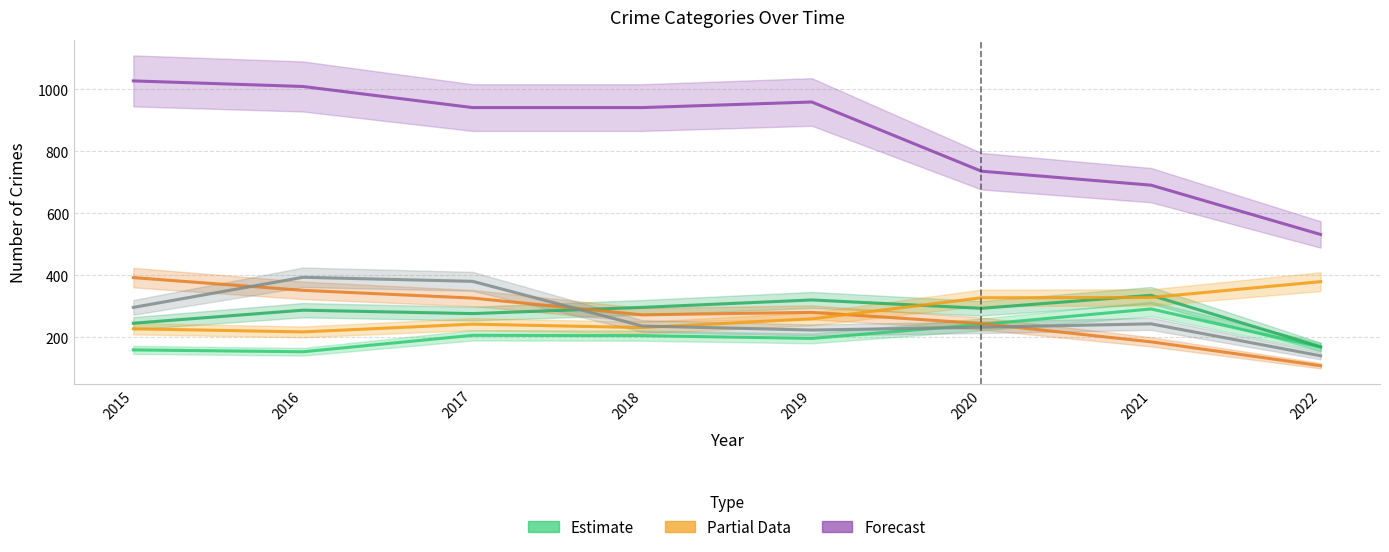

True or false: Aggravated Assault and Burglary cross at least once.

True